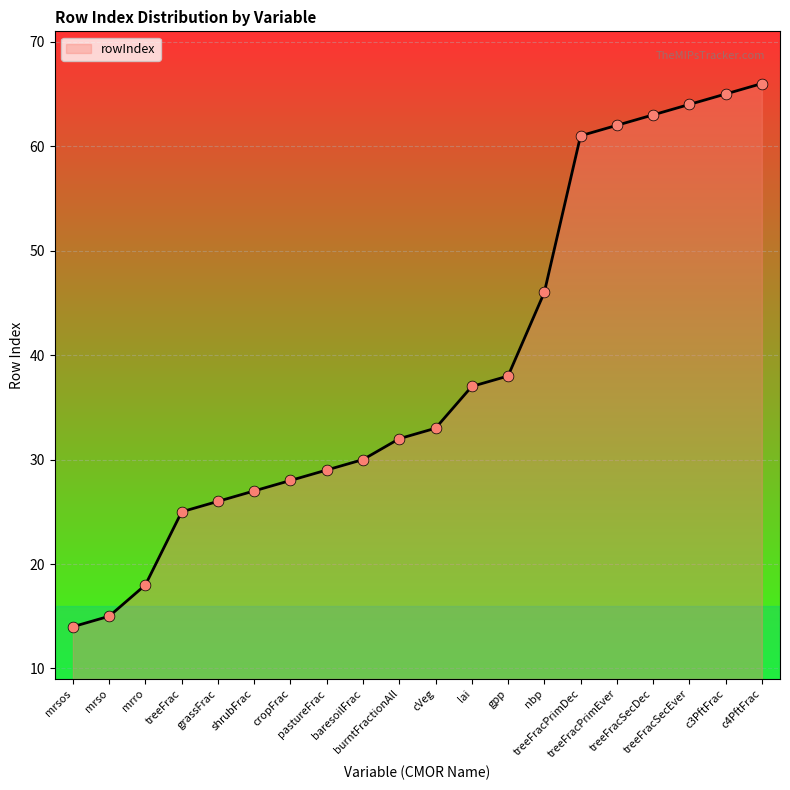

What is the change in value from nbp to treeFracPrimDec?

+15